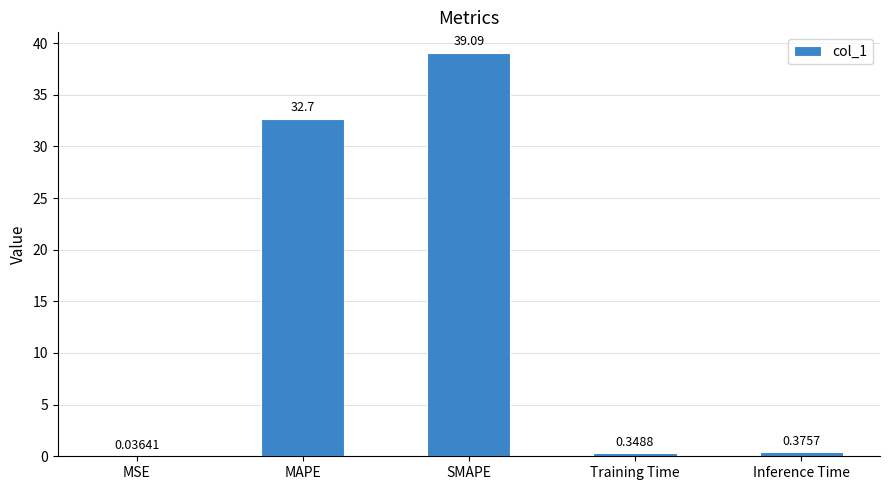

What is the sum of all values?

72.5